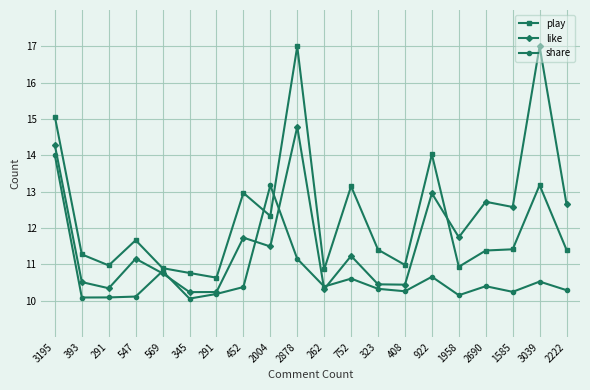

How many data points in like are above 11?

12